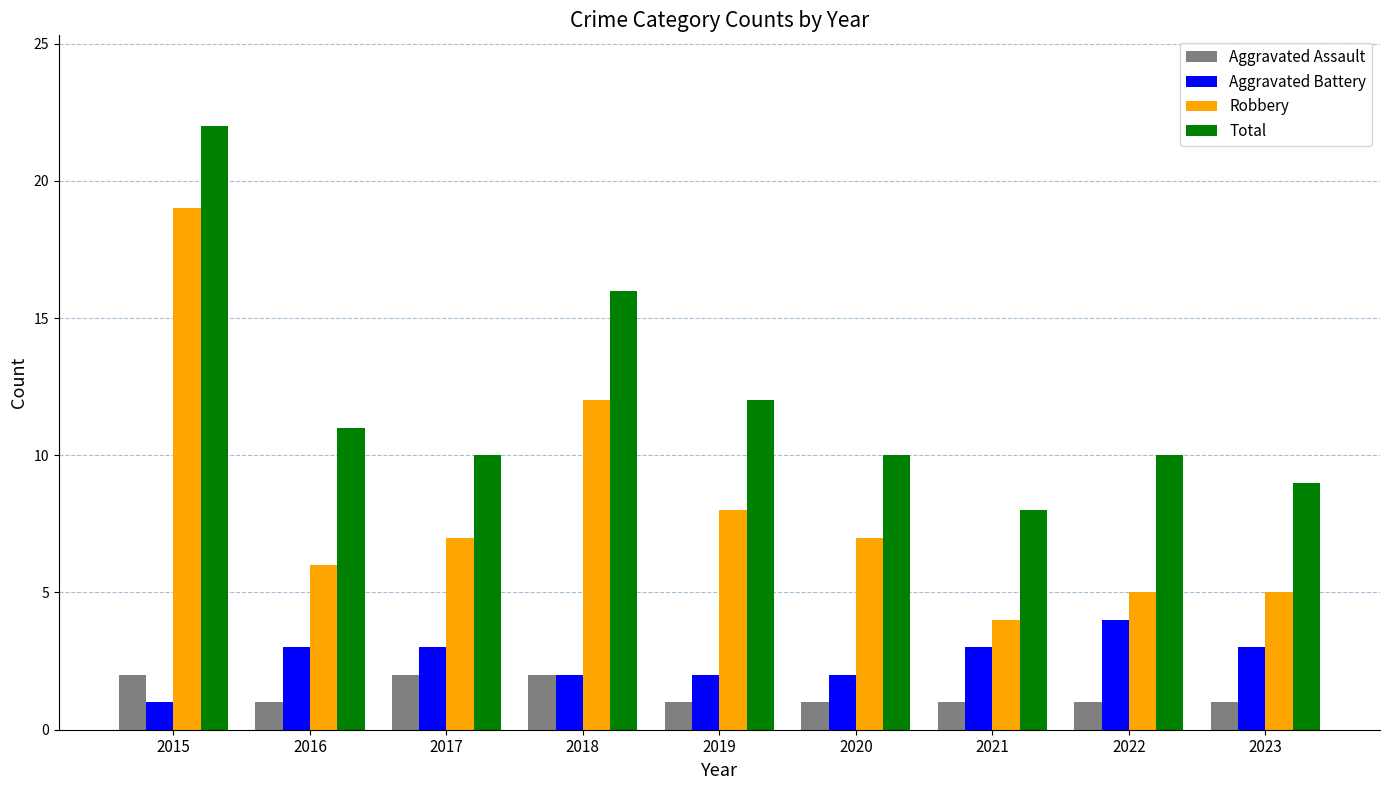

Reading left to right, extract all data points from this chart.

Aggravated Assault: 2	1	2	2	1	1	1	1	1
Aggravated Battery: 1	3	3	2	2	2	3	4	3
Robbery: 19	6	7	12	8	7	4	5	5
Total: 22	11	10	16	12	10	8	10	9